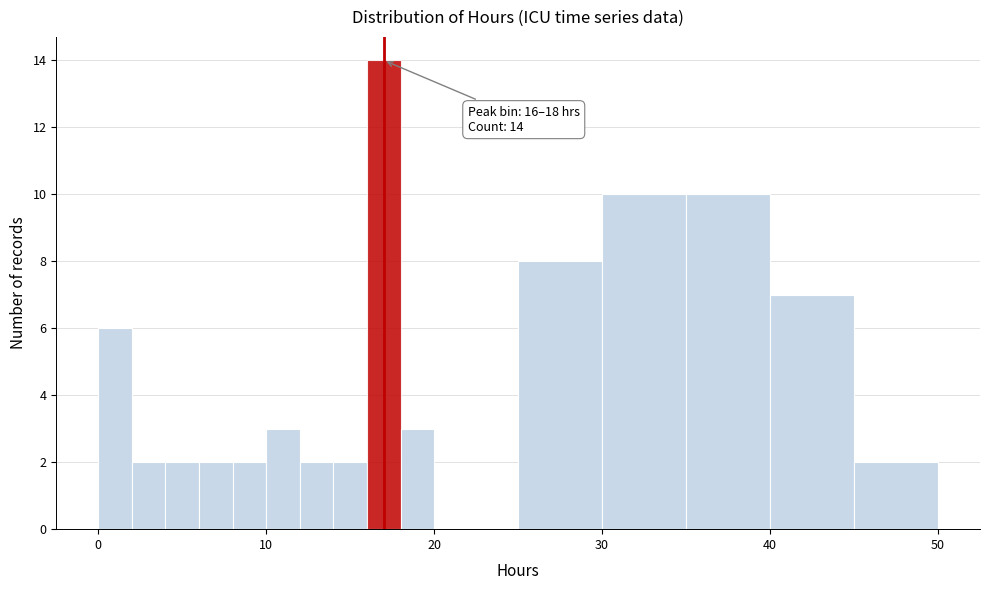

Around what value on the x-axis is the tallest bar? Give the approximate position of its centre, as read against the axis.

17